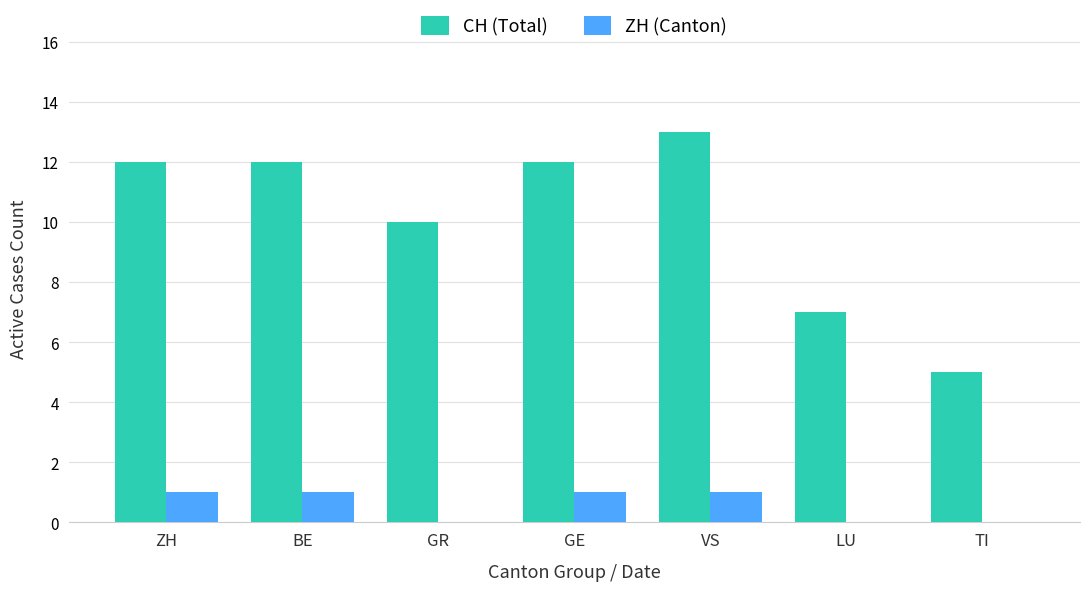

What is the maximum value for ZH (Canton)?

1